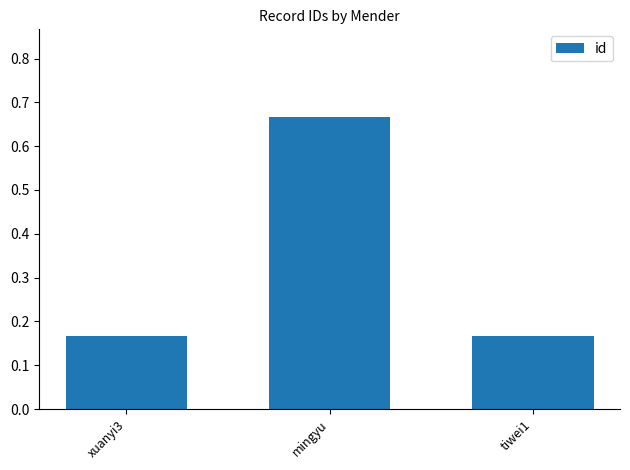

What position from the left is xuanyi3?

1